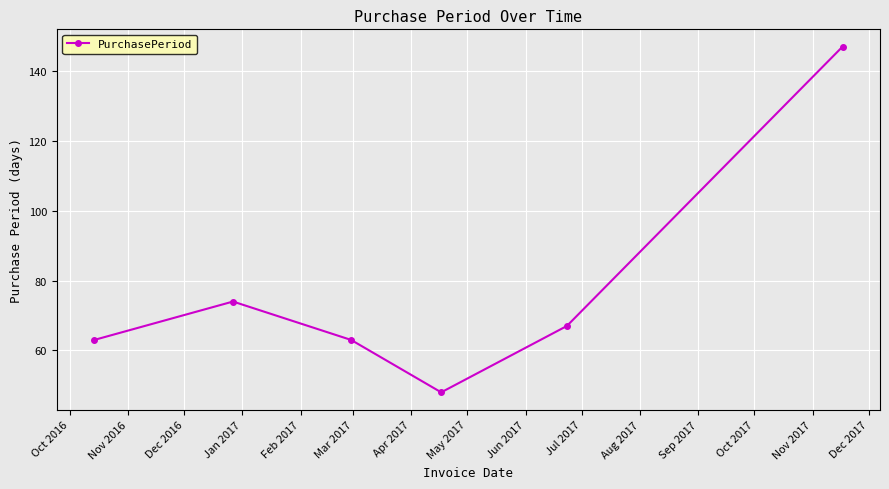

True or false: there are more than 0 points higher than both neighbors.

True